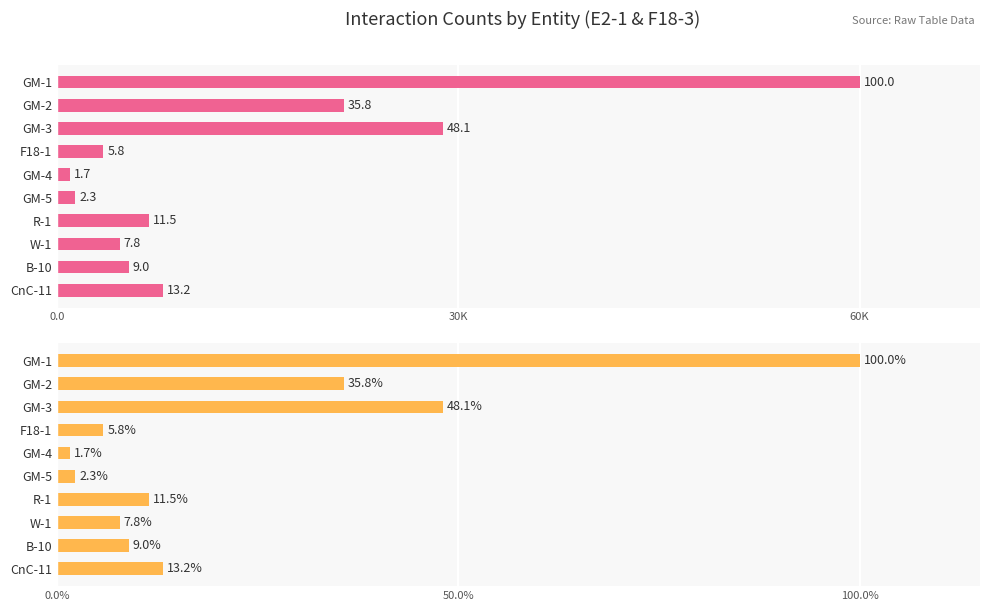

Is it true that the value at CnC-11 is 13487?

False